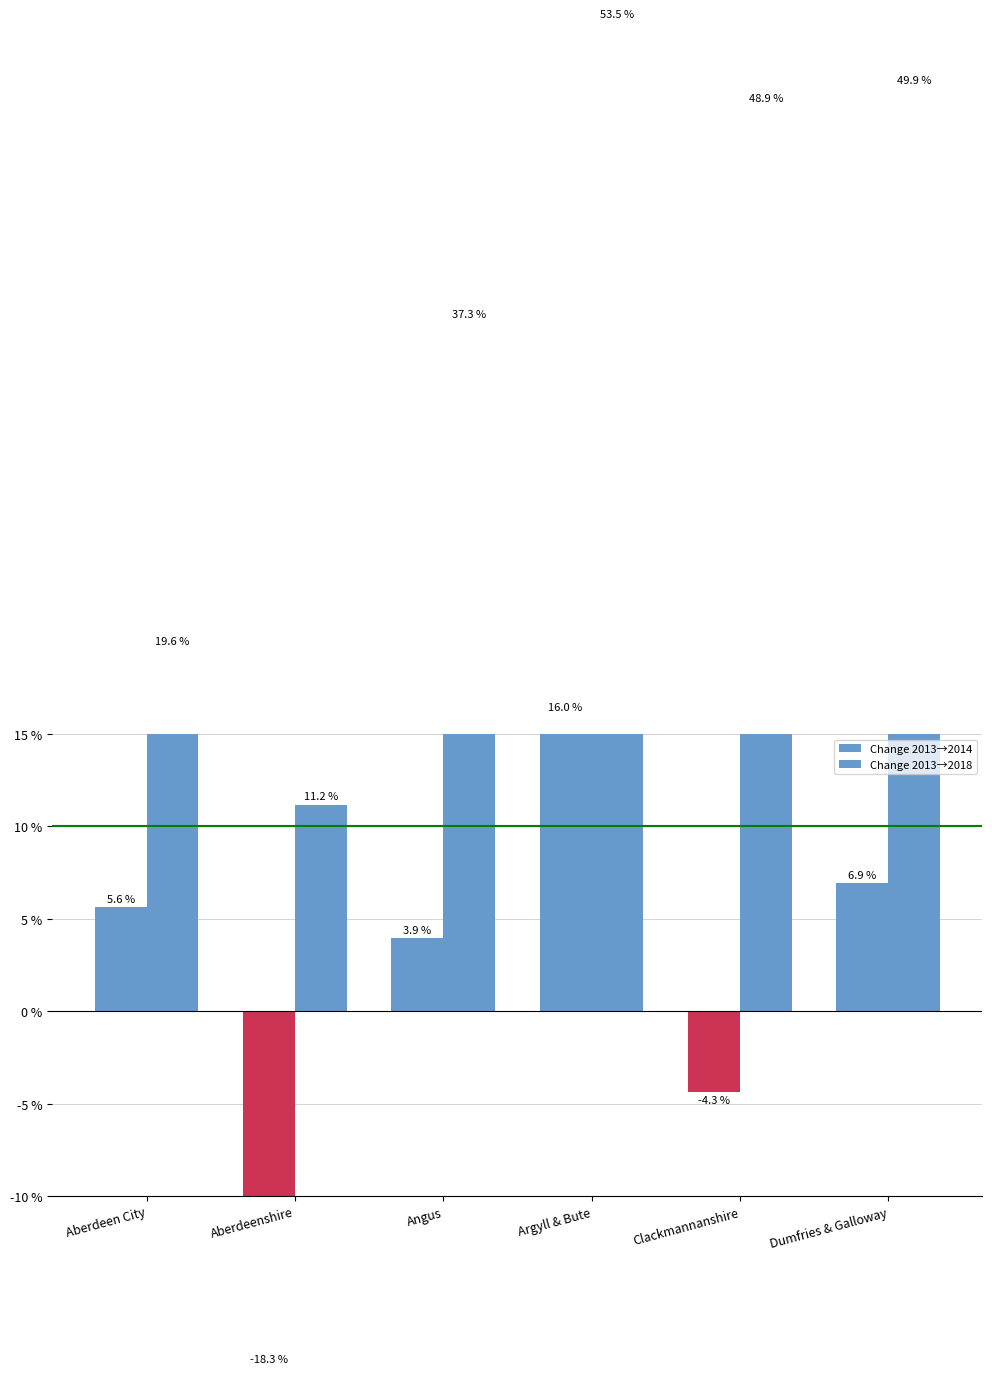

How many categories are shown in the chart?

6